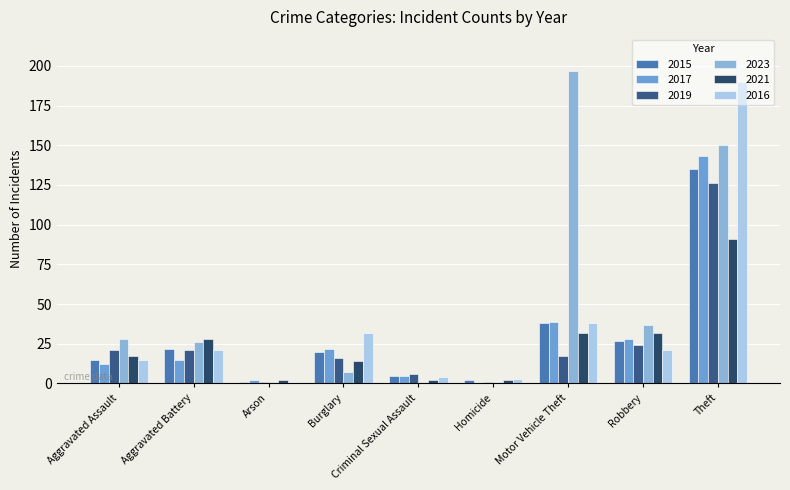

What are all the series names shown in the legend?

2015, 2017, 2019, 2023, 2021, 2016